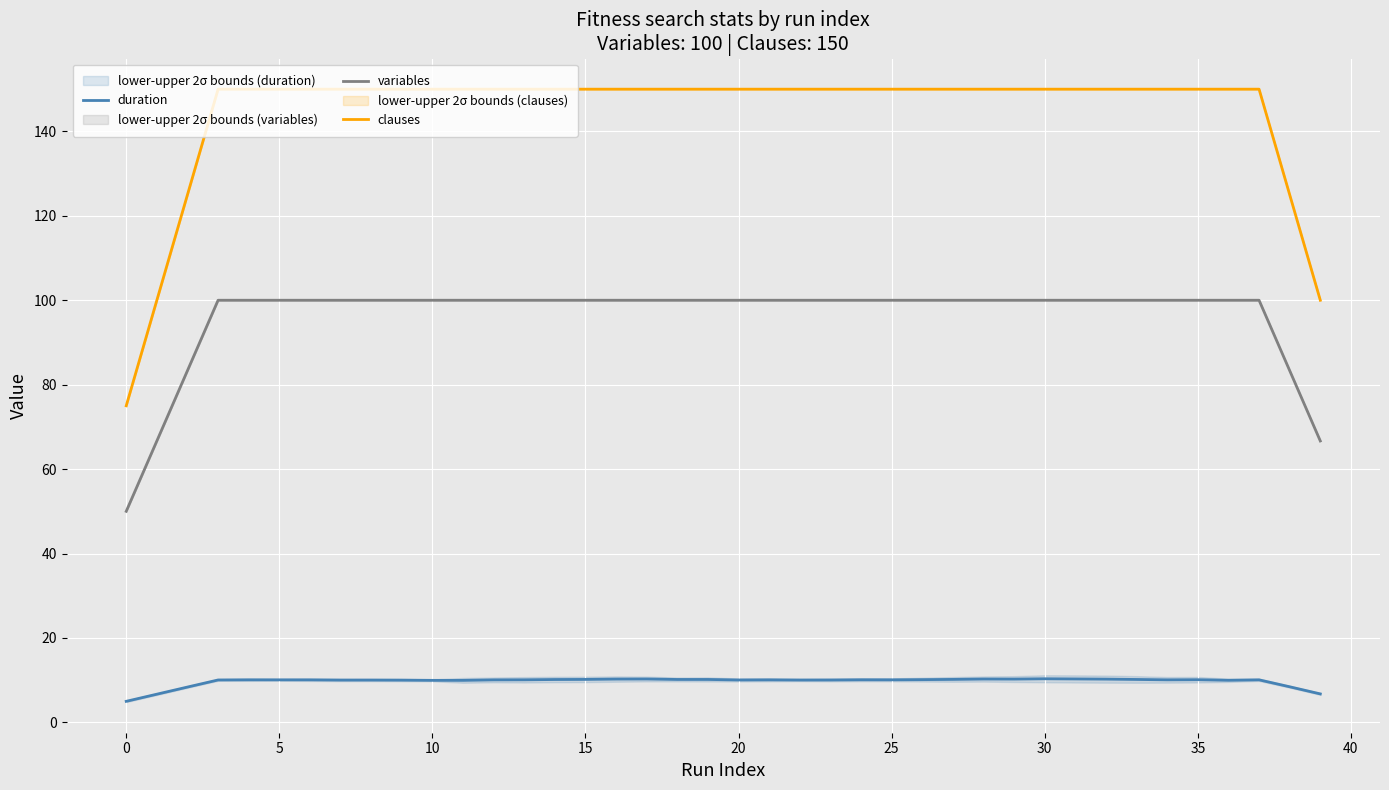

How many lines are shown in the chart?

3